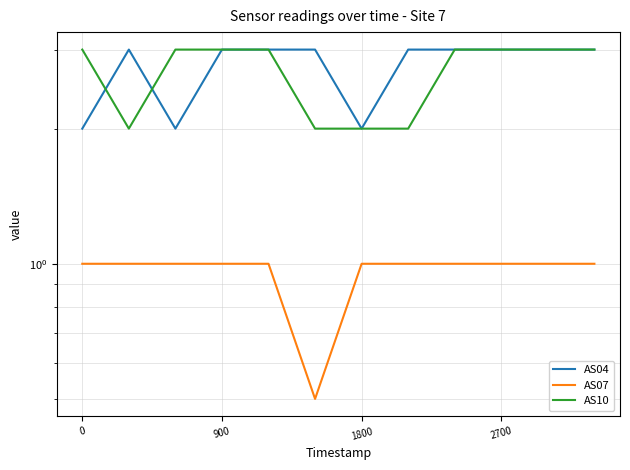

What is the value of the AS04 point at the 5th from the left?

3.0